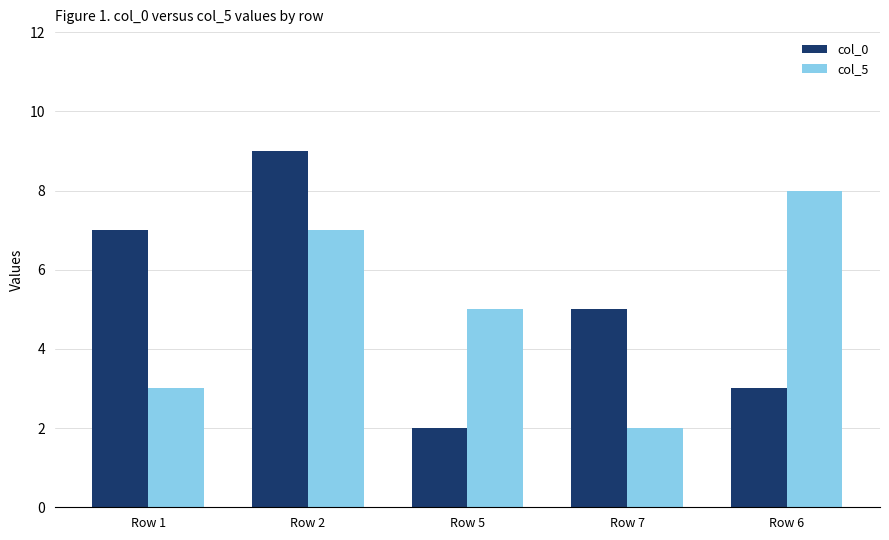

Between Row 1 and Row 5, which series saw the biggest shift?

col_0